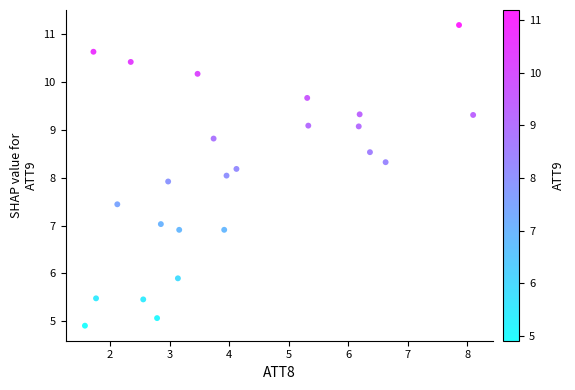

What is the range of Y values (max minus min)?

6.3